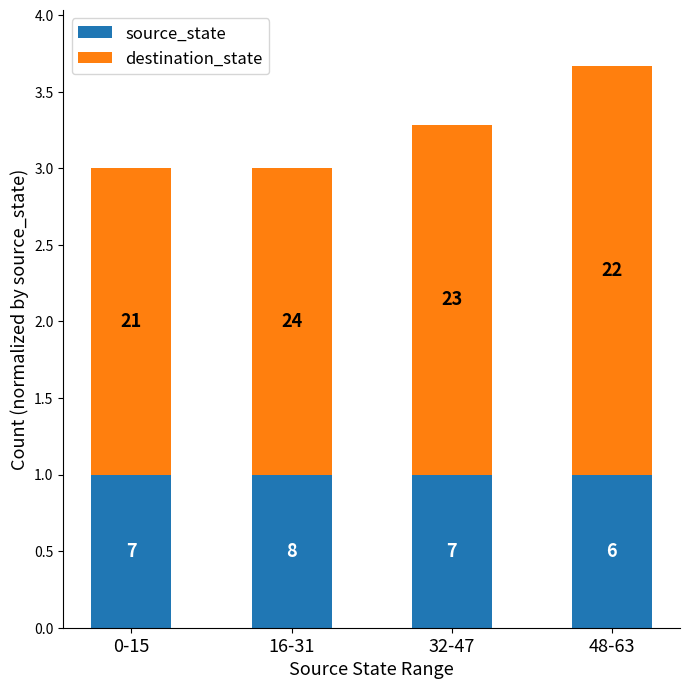

What is the label of the 3rd bar from the left?

32-47